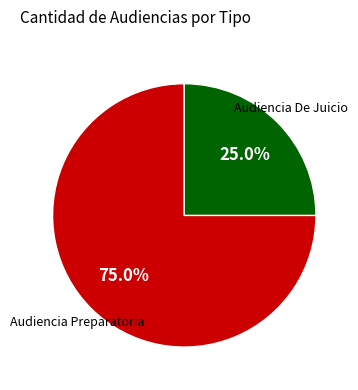

The Audiencia Preparatoria slice represents 75% of the pie. True or false?

True